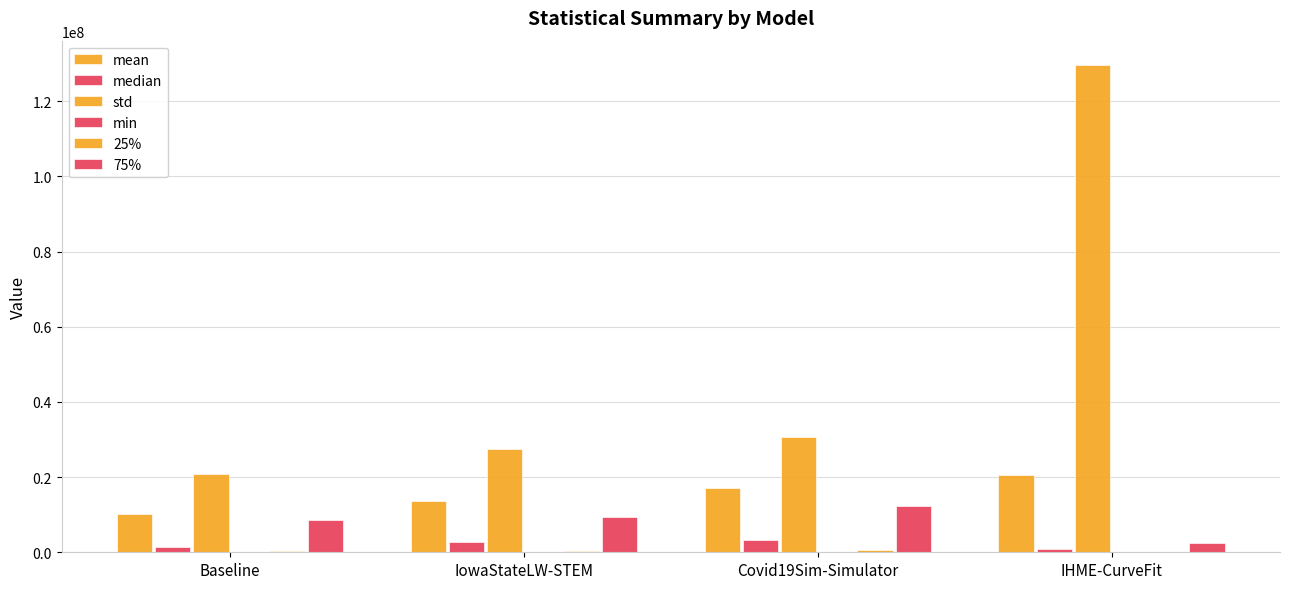

Count the number of categories in the chart.

4